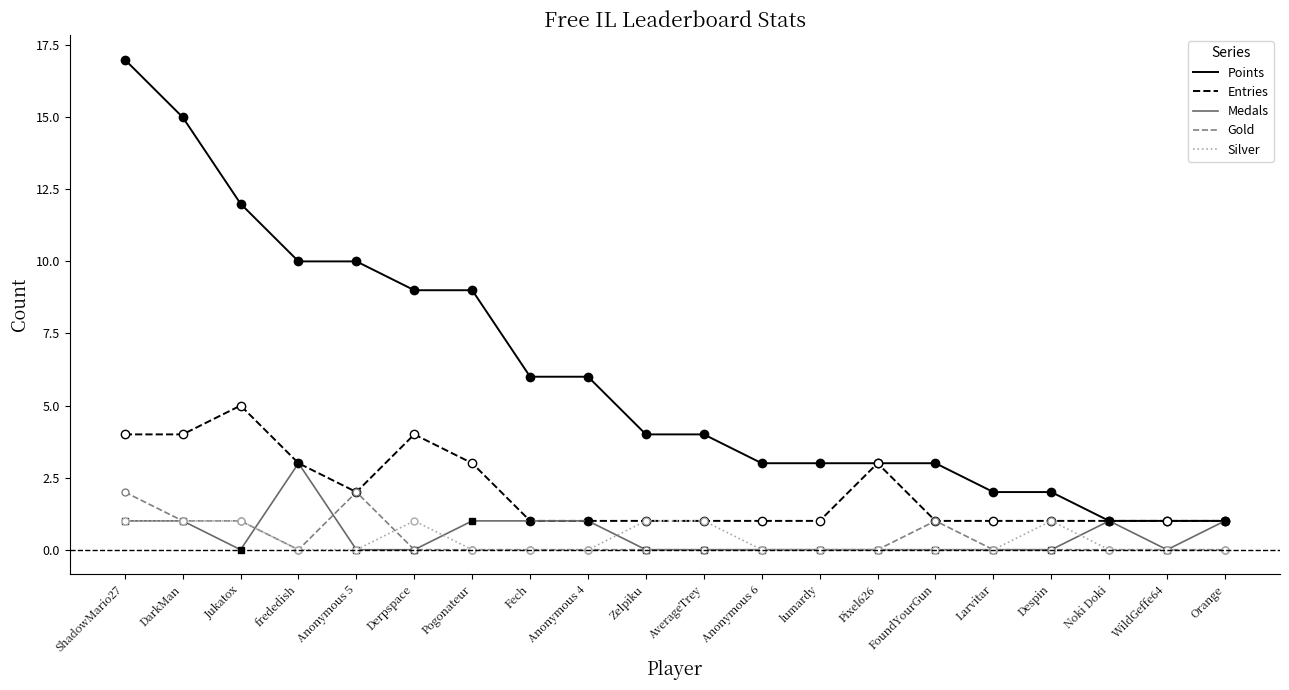

True or false: Points has a value of 1 at Larvitar.

False